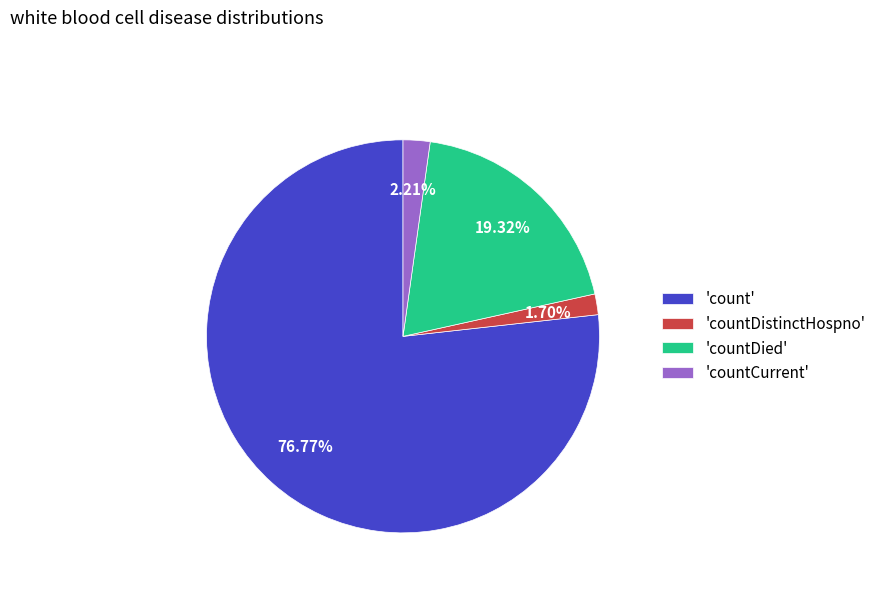

Between 'countCurrent' and 'countDistinctHospno', which is larger?

'countCurrent'